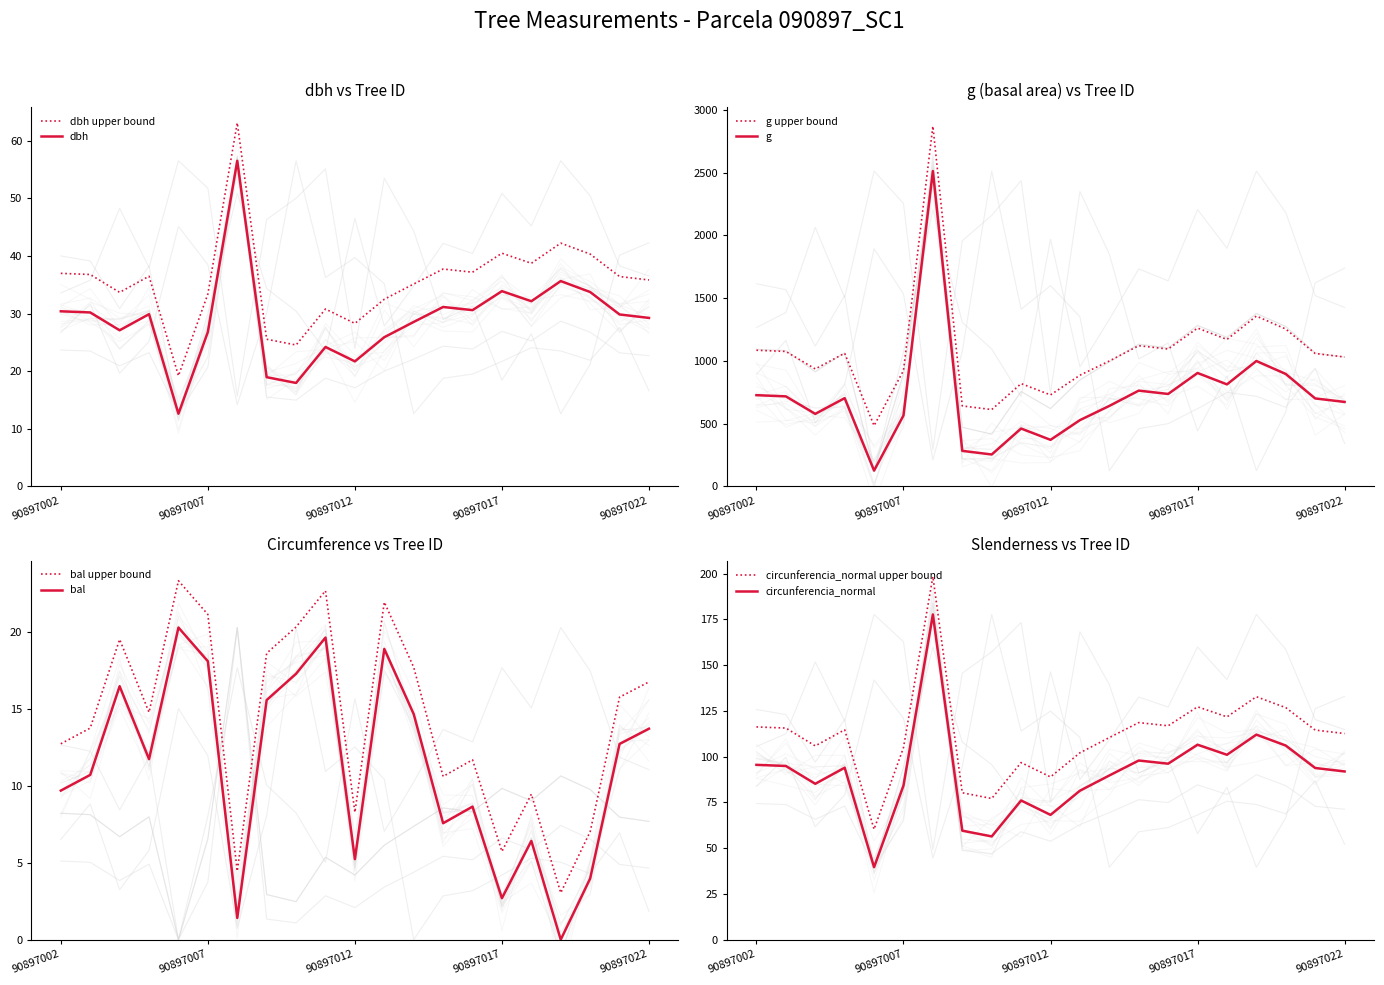

What is the spread (max minus min) of values at 90897008?

206.0